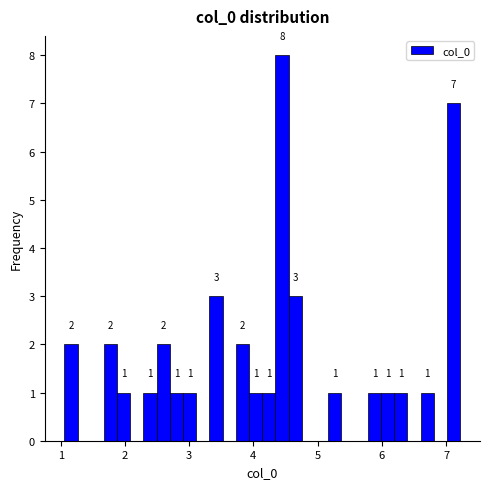

Around what value on the x-axis is the tallest bar? Give the approximate position of its centre, as read against the axis.

4.4